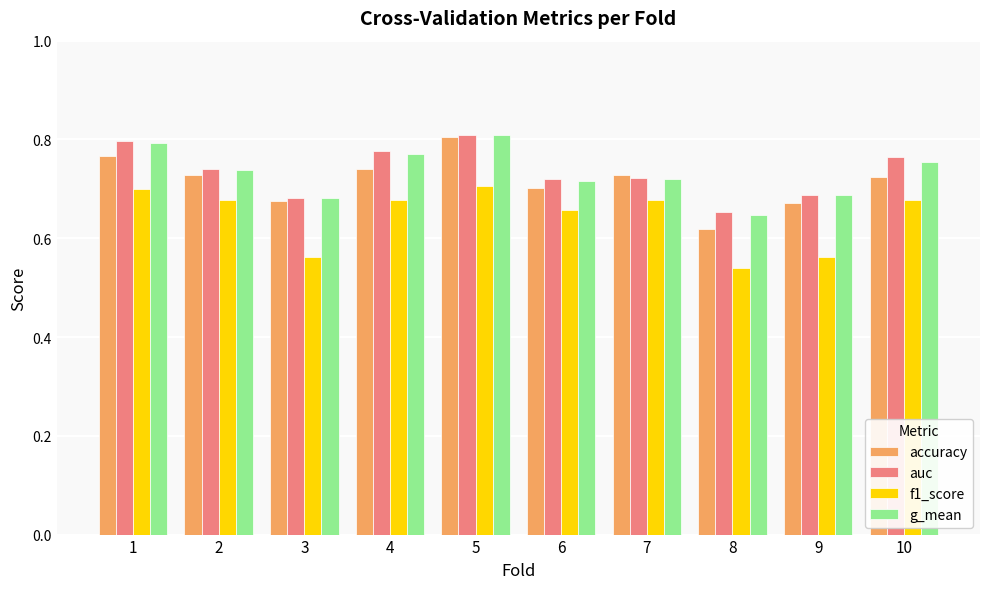

Count the g_mean values in the range 0 to 1.

10